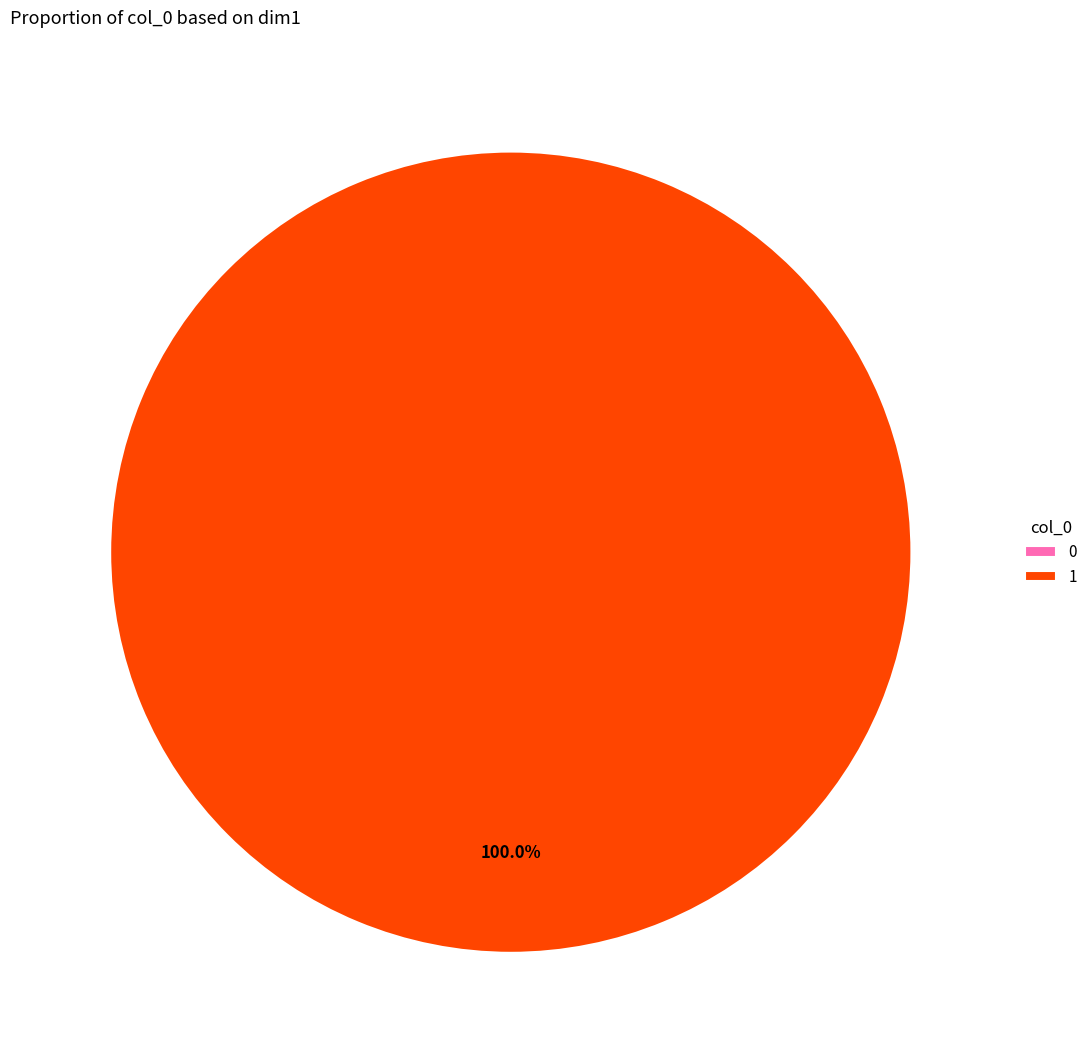

What percentage is NOT represented by 0?

100.0%